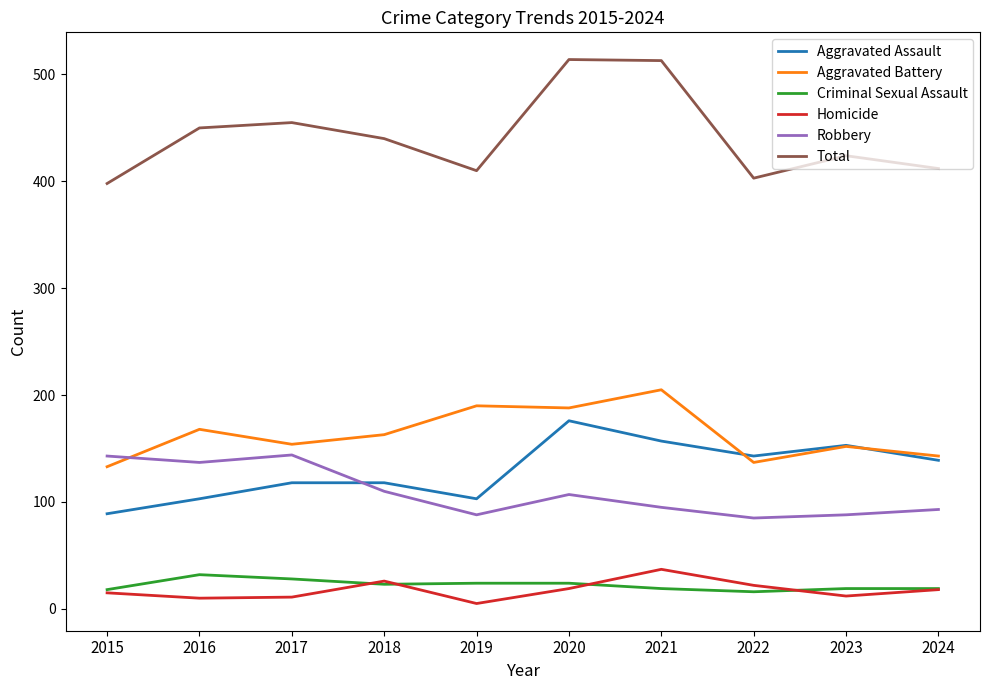

Which series has the largest range (max minus min)?

Total